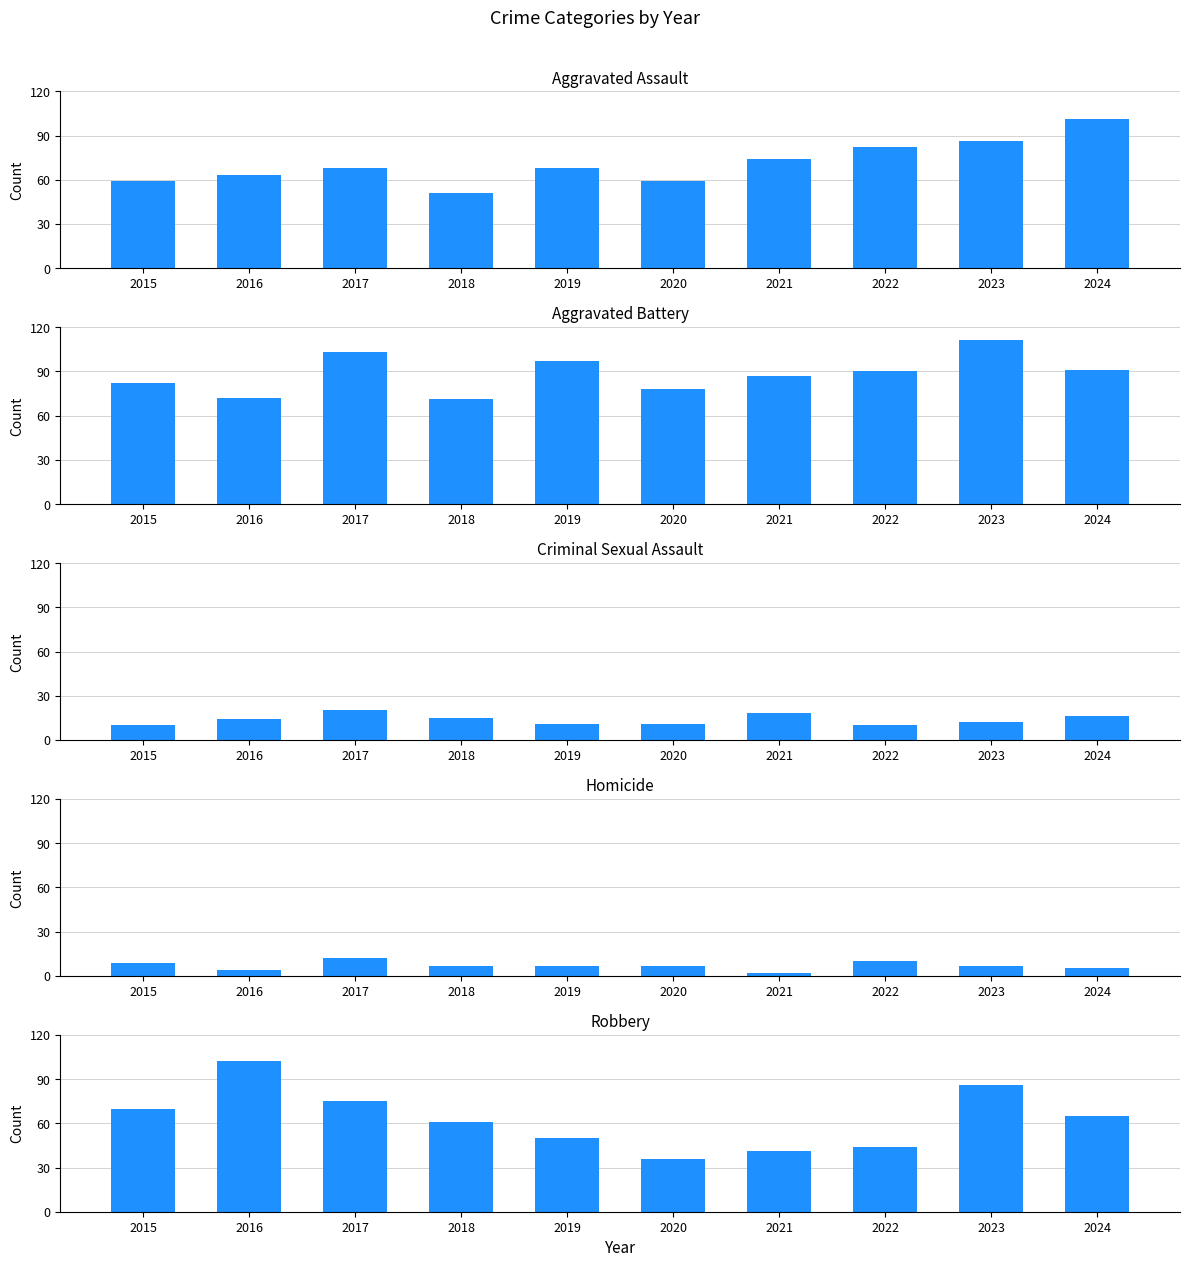

Between 2023 and 2016, which is larger?

2023